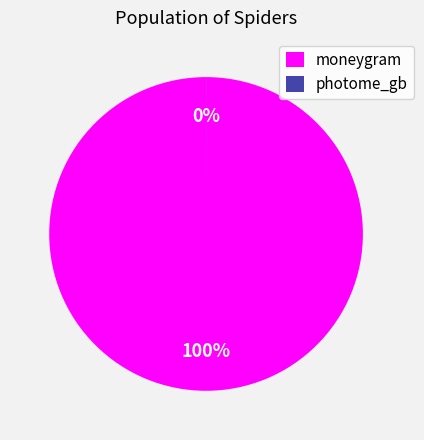

Does any single category account for the majority?

Yes